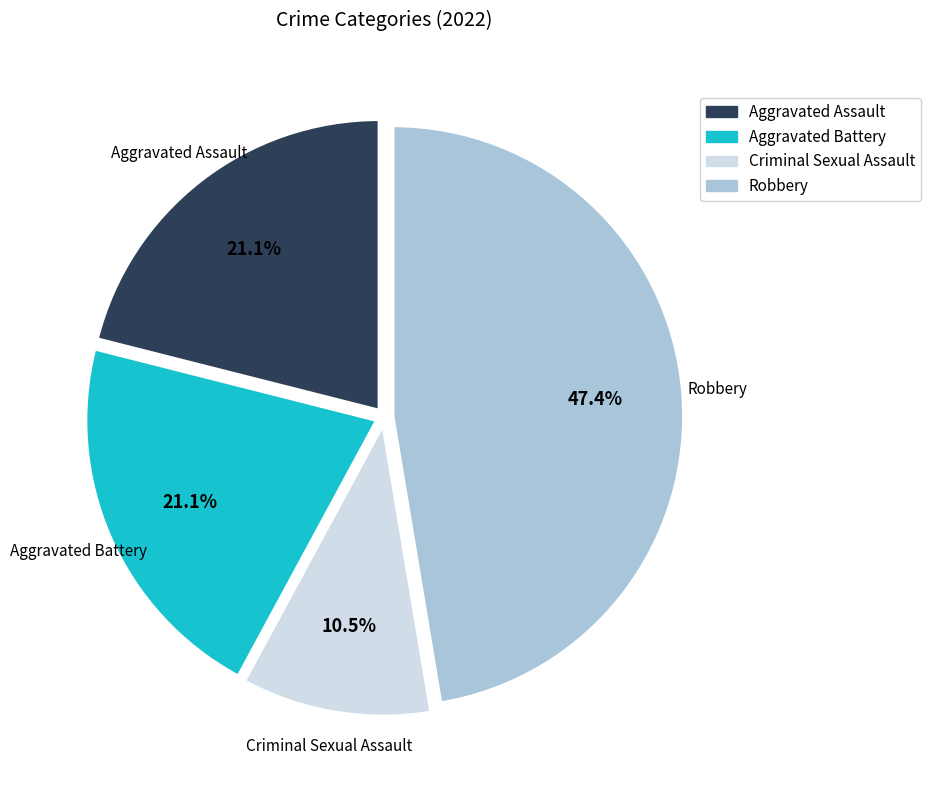

Approximately how many times larger is the value at Criminal Sexual Assault compared to Aggravated Battery?

0.5